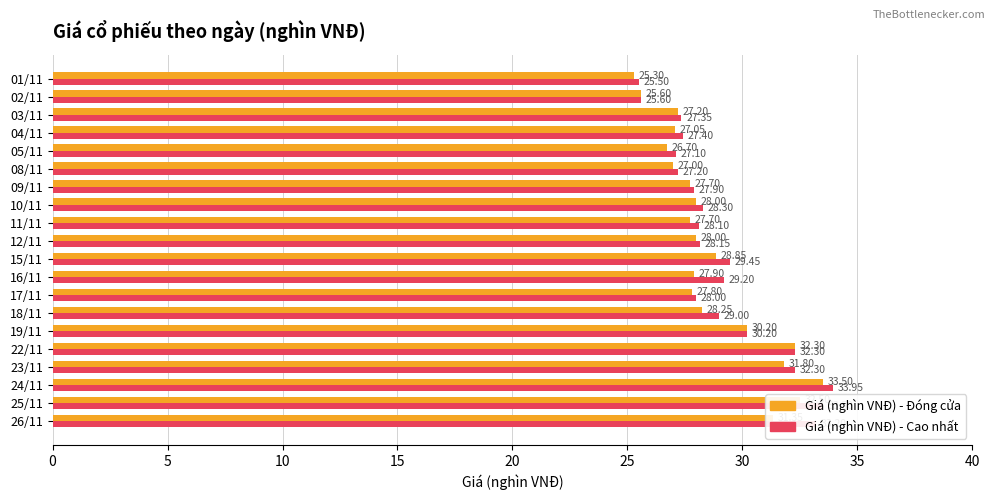

List the series in order of their overall mean, highest first.

Giá (nghìn VNĐ) - Cao nhất, Giá (nghìn VNĐ) - Đóng cửa